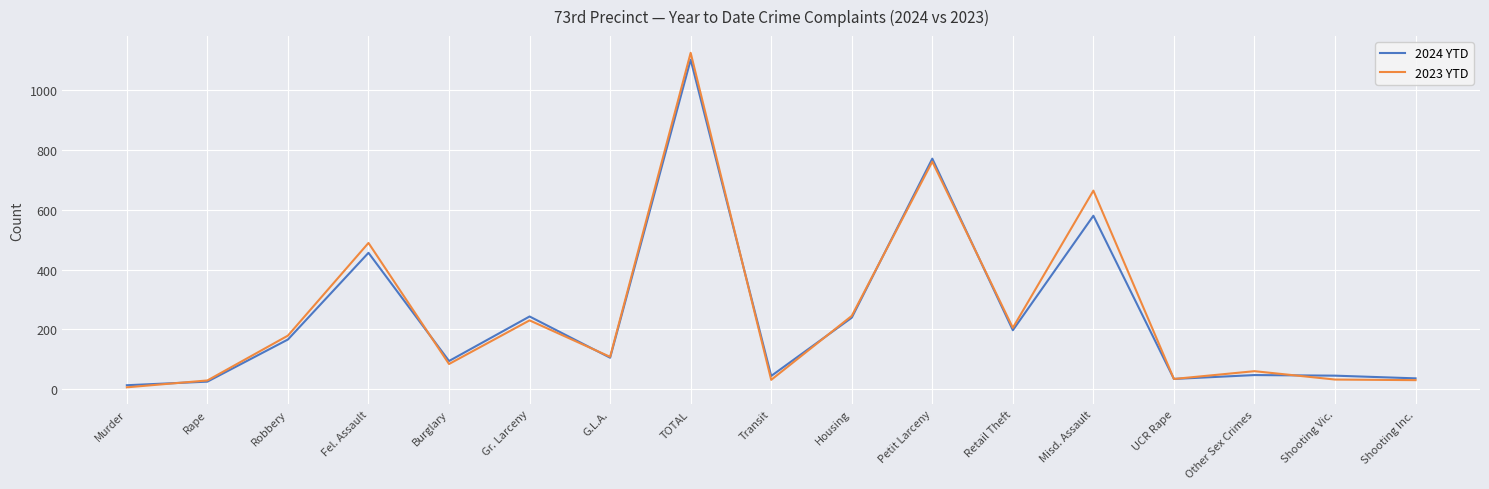

Is it true that 2024 YTD equals 78 at Gr. Larceny?

False